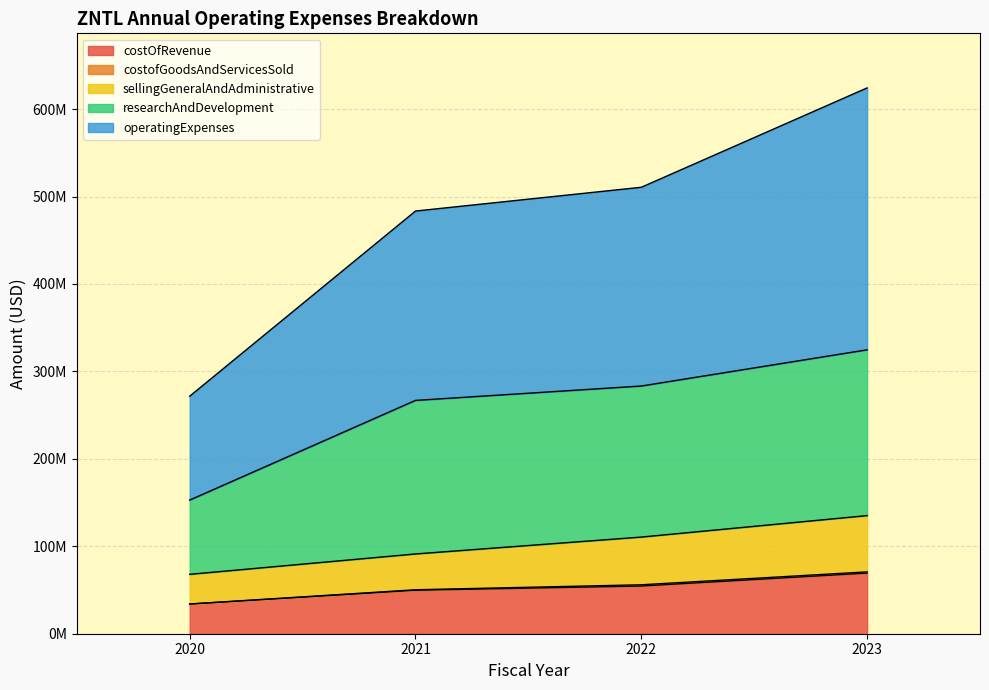

The value of operatingExpenses at 2023 is 26954206. True or false?

False